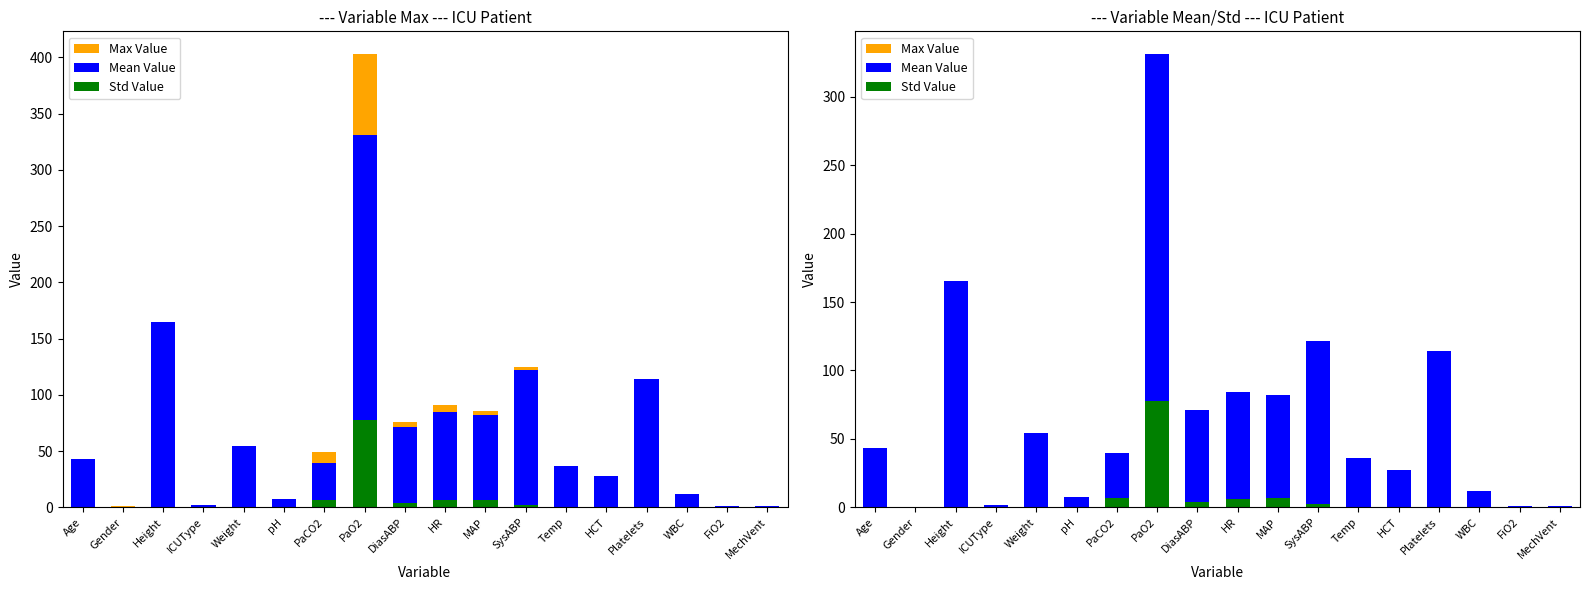

Where is Mean Value nearest to the value 165?

Height